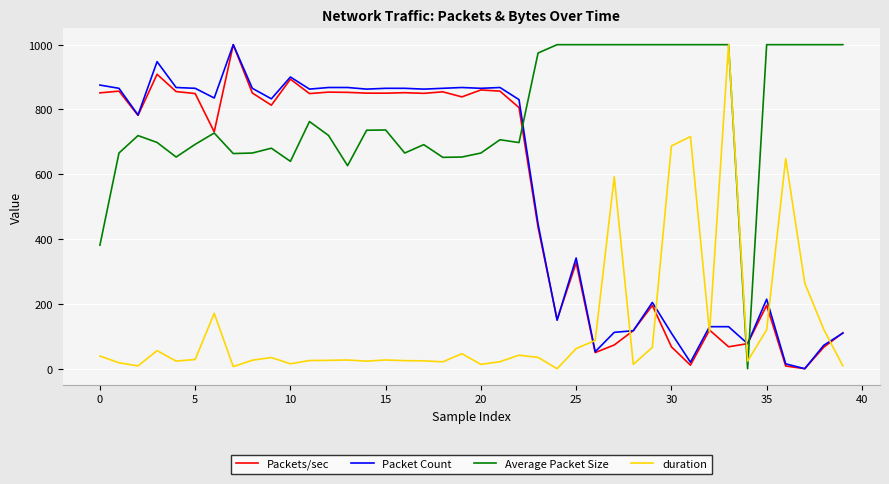

How many values in the Packet Count series are below 835?

20